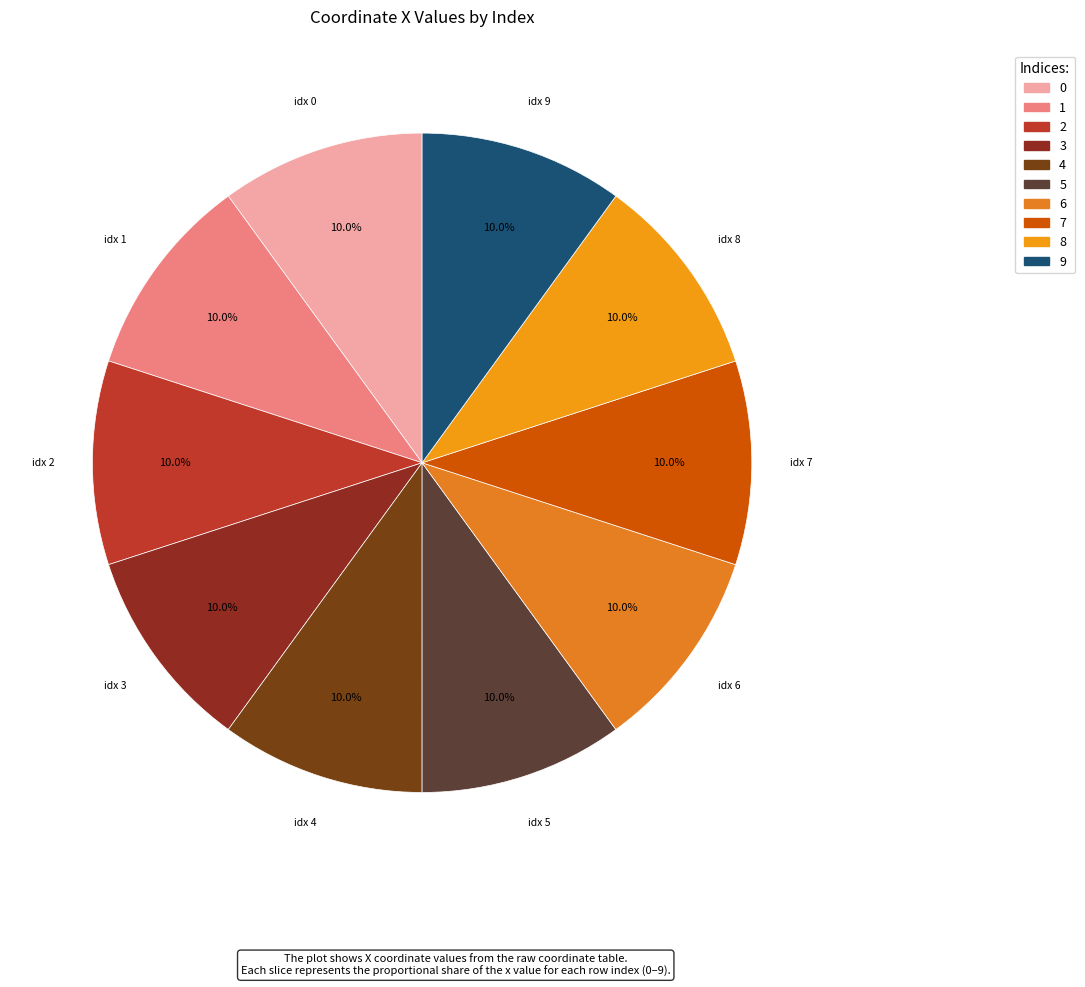

Does any single category account for the majority?

No